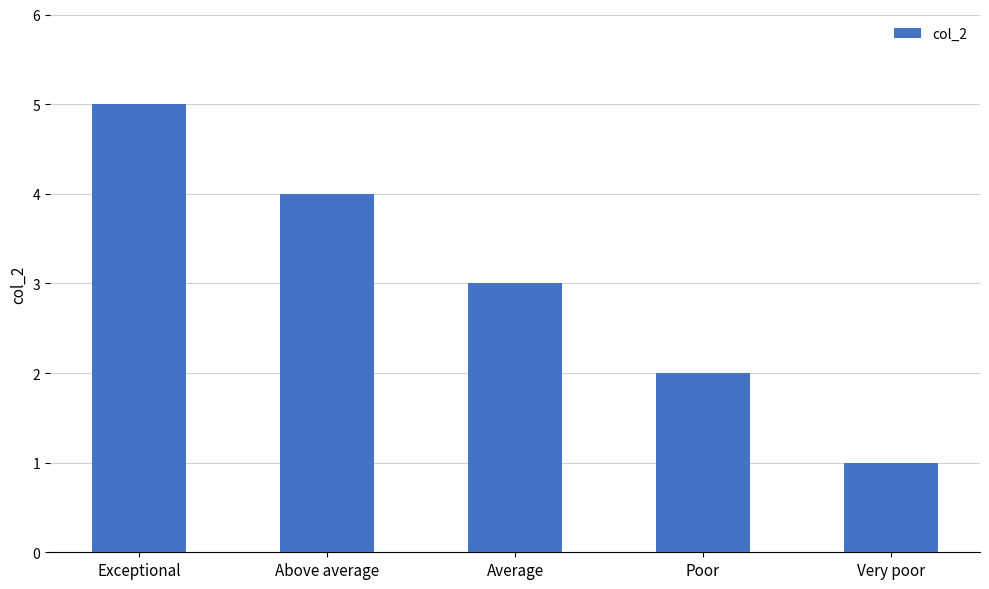

Is it true that the value at Poor is 2?

True